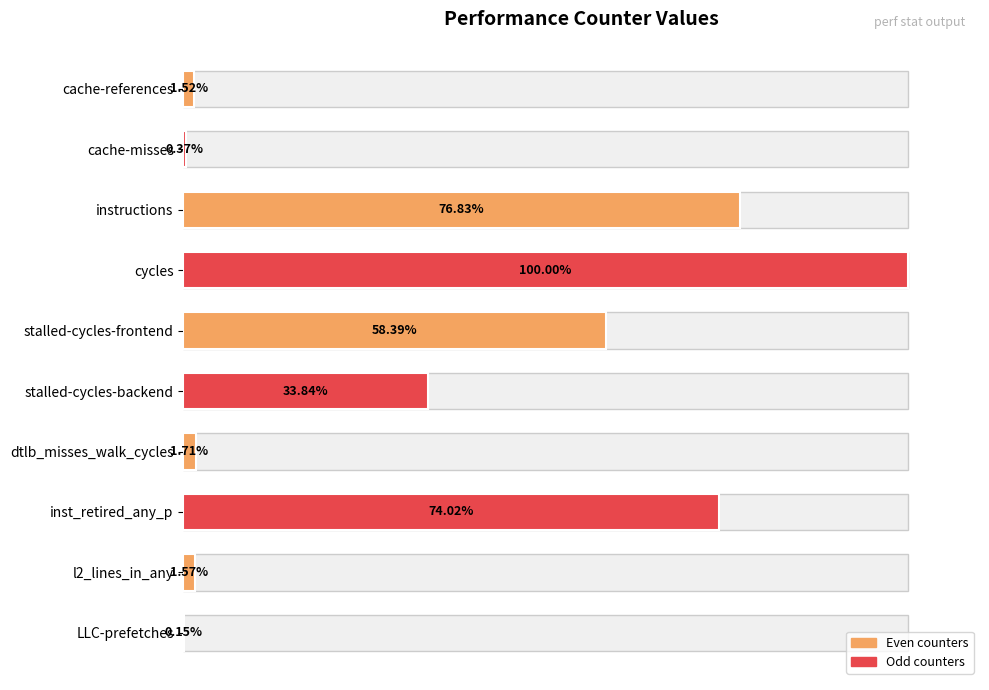

Which category has the highest value across all series?

cycles